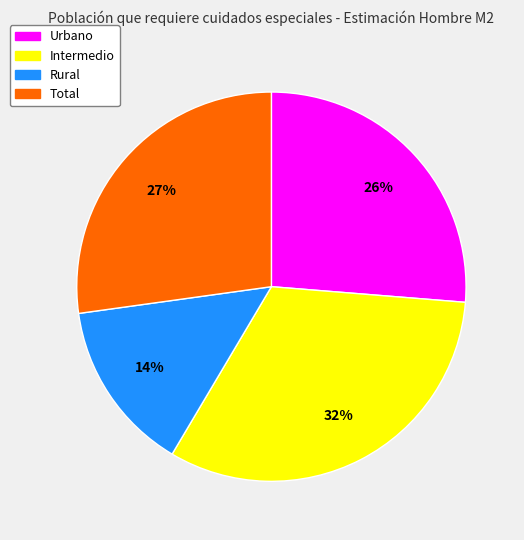

How many segments does this pie chart have?

4